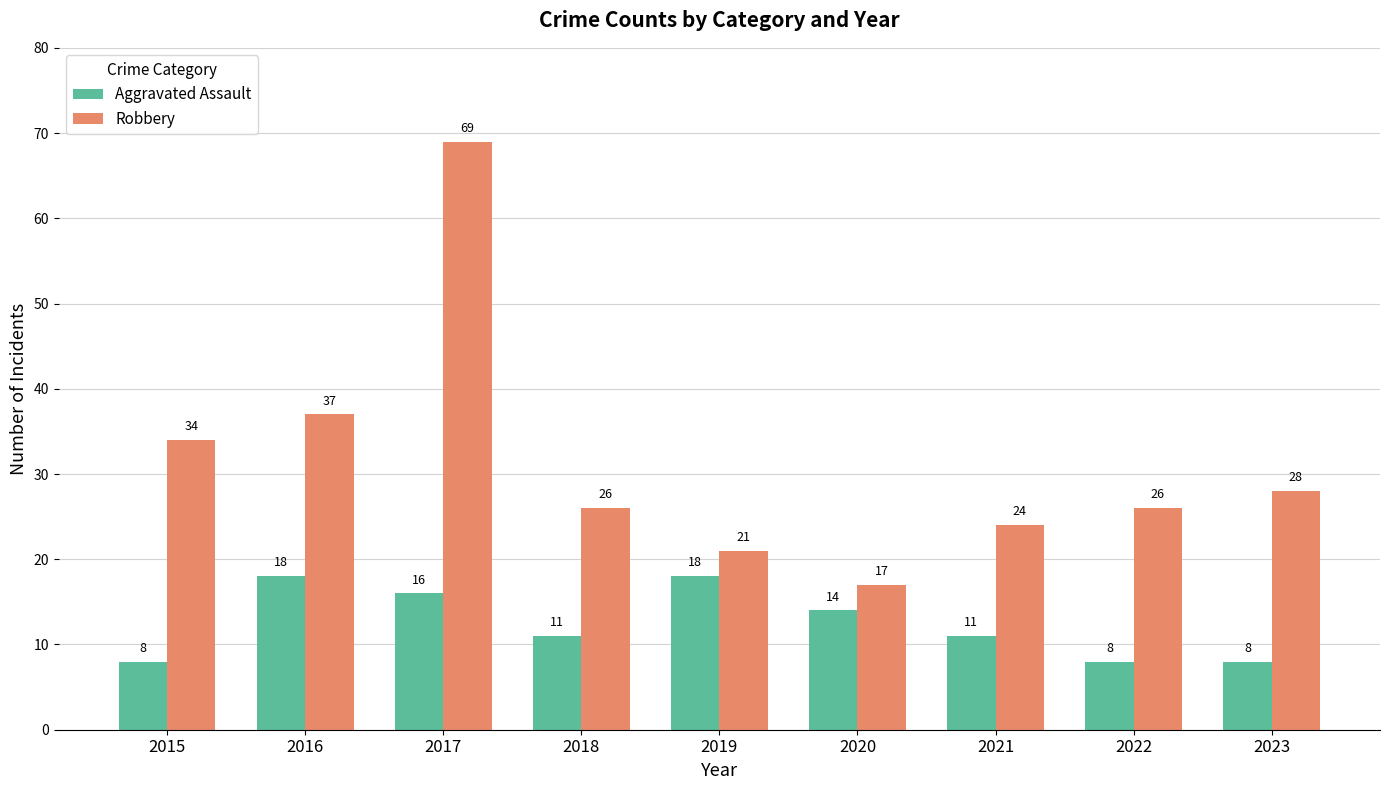

Reading right to left, transcribe all the data shown in this chart.

Aggravated Assault: 8	8	11	14	18	11	16	18	8
Robbery: 28	26	24	17	21	26	69	37	34